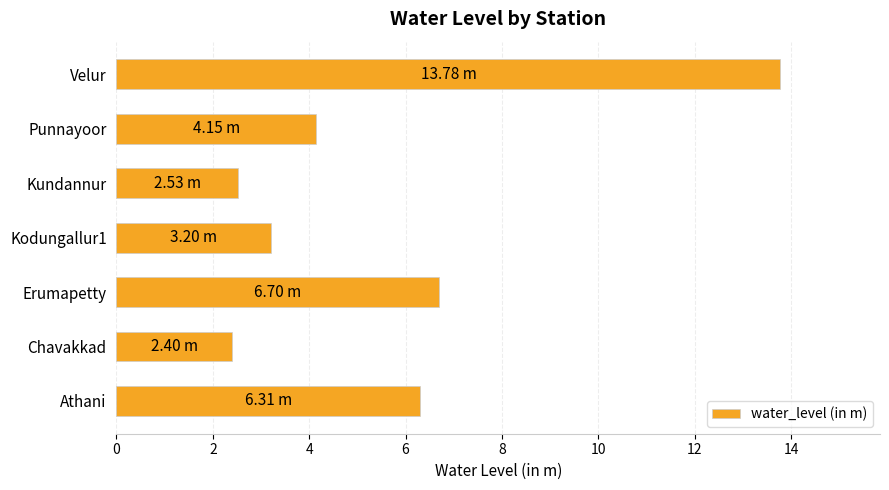

Between Chavakkad and Kodungallur1, which is larger?

Kodungallur1